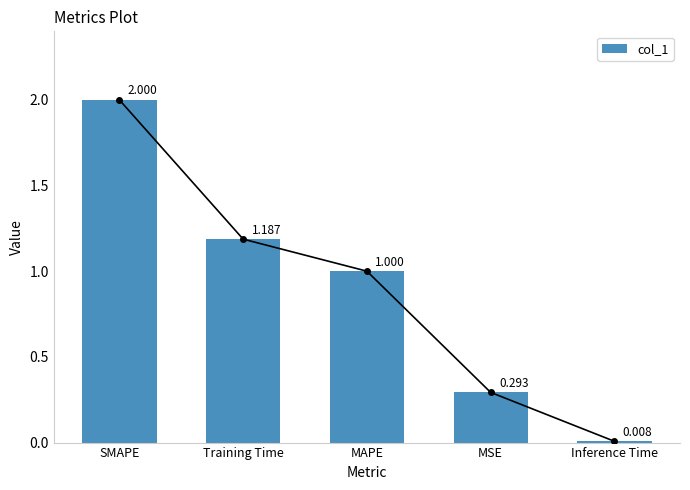

List the labels in order of value, largest first.

SMAPE, Training Time, MAPE, MSE, Inference Time